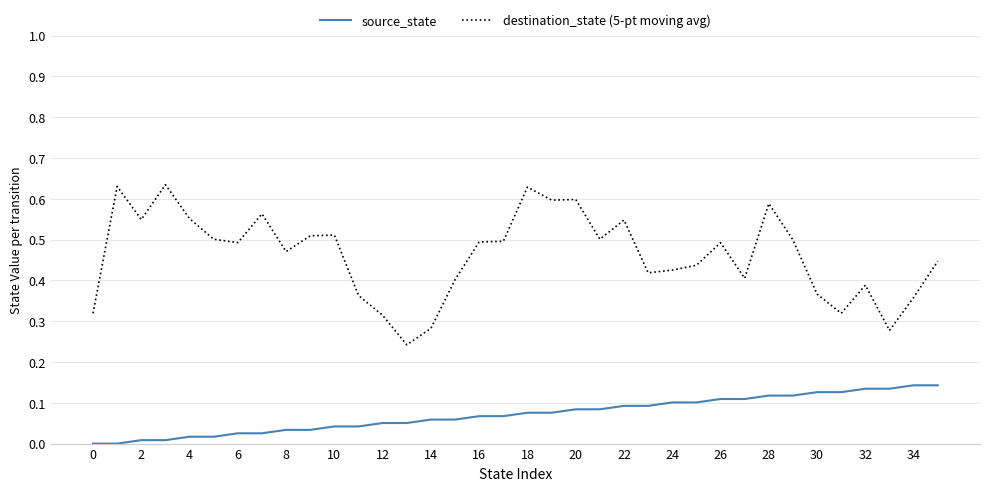

Which series has the largest total across all categories?

destination_state (5-pt moving avg)